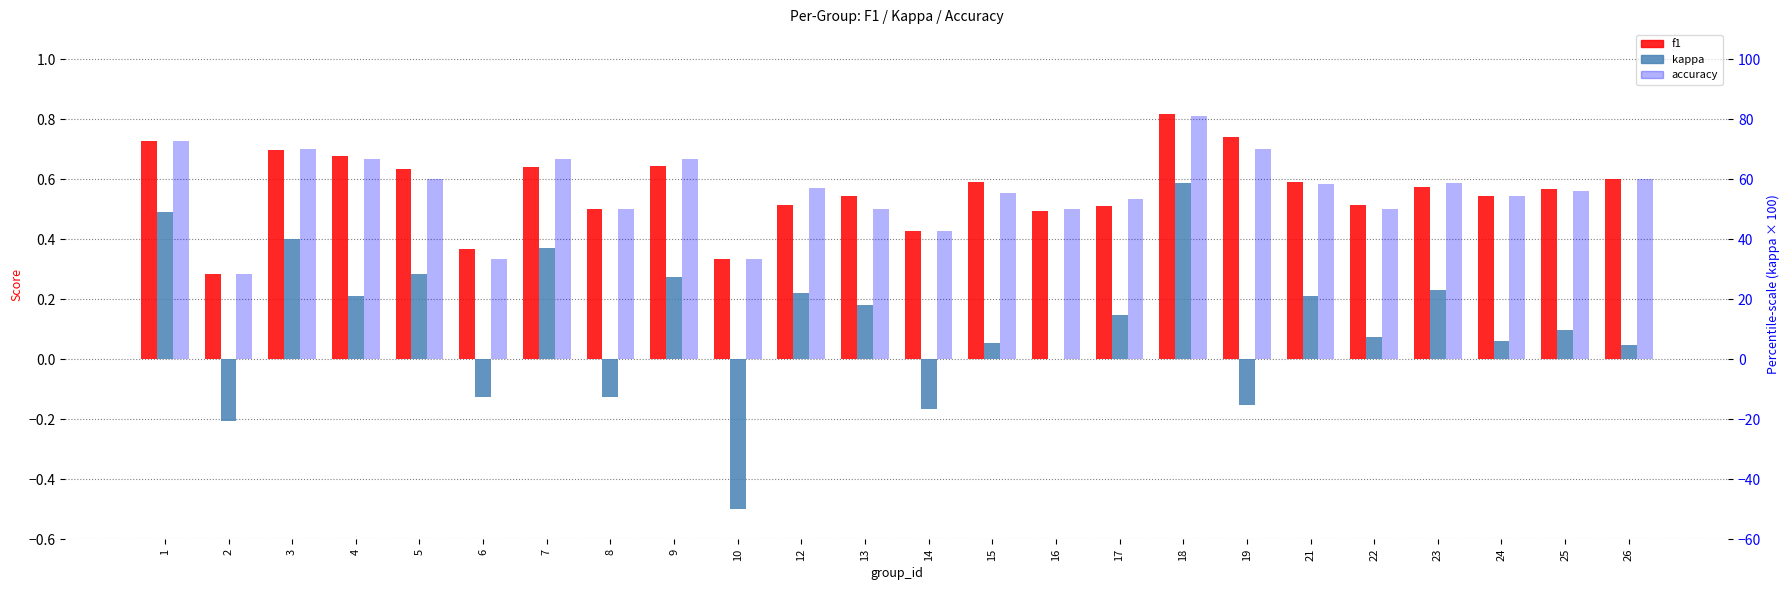

Count the number of data series in this chart.

3